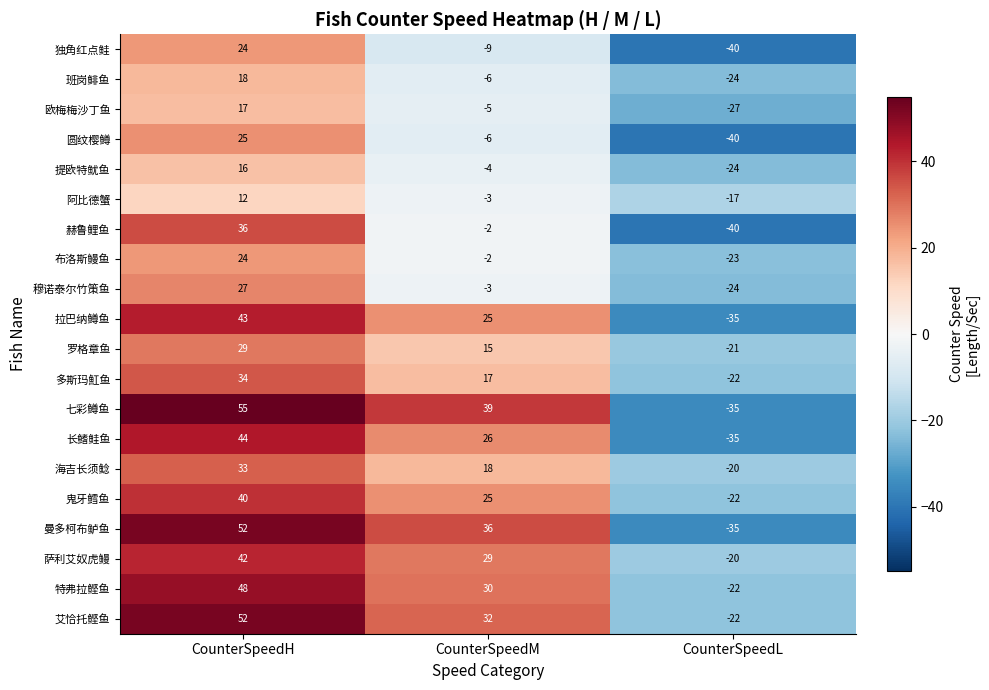

Which category has the highest value in the 罗格章鱼 series?

CounterSpeedH